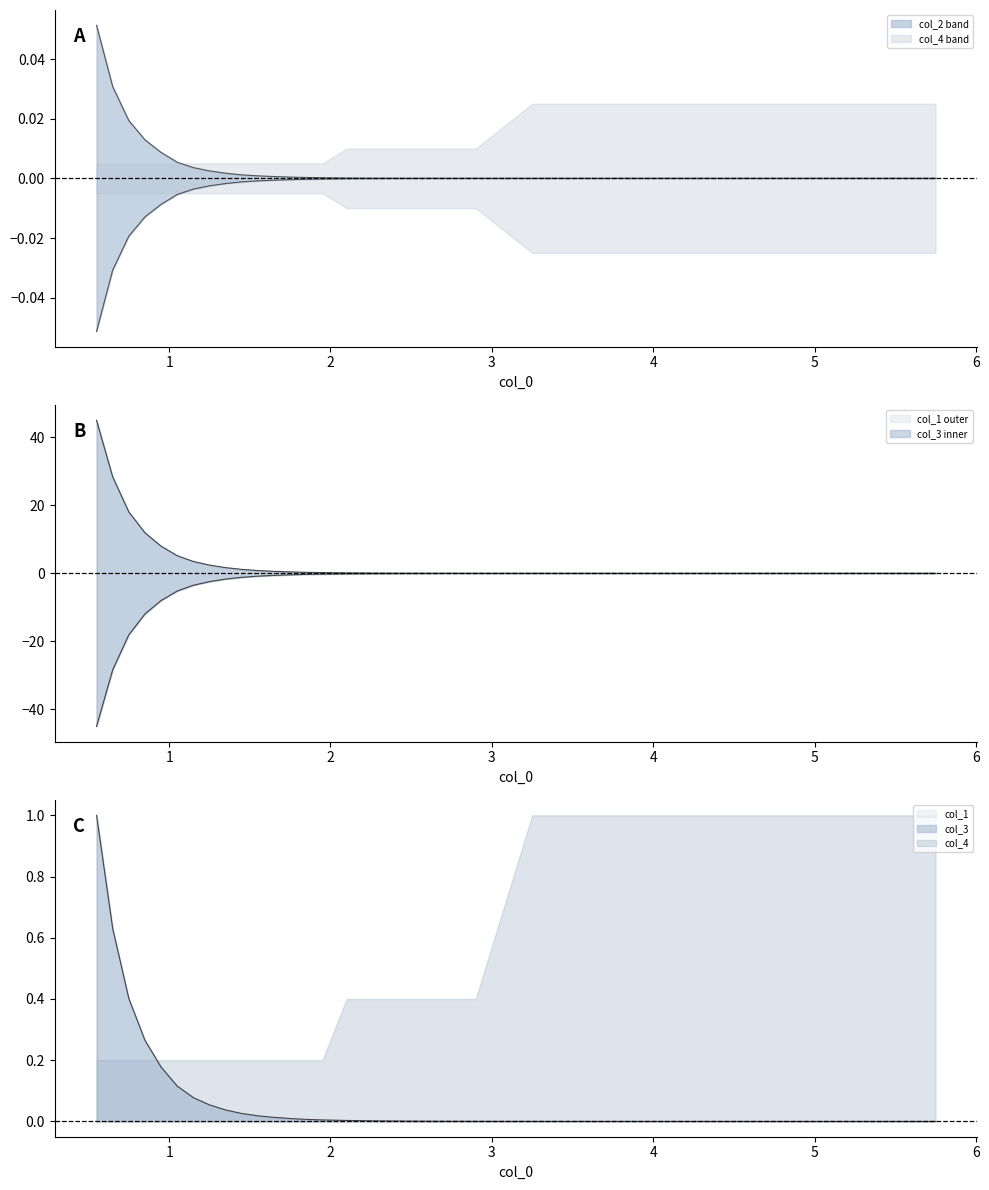

True or false: col_1 and col_3 intersect in this chart.

False